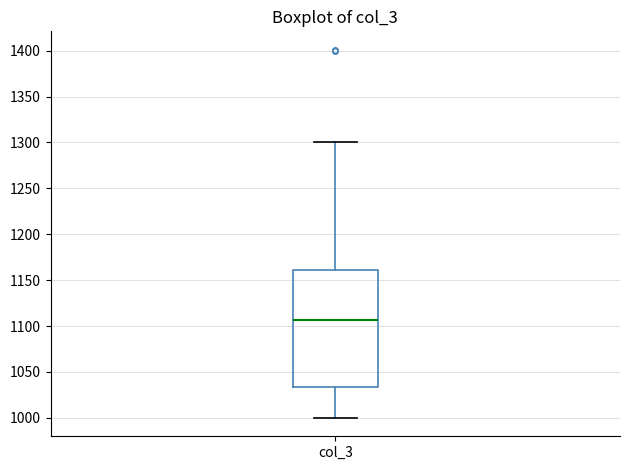

Where does the lower whisker of the box for col_3 end on the y-axis? The values are not printed on the chart, so give them approximately, as read against the axis.

1000